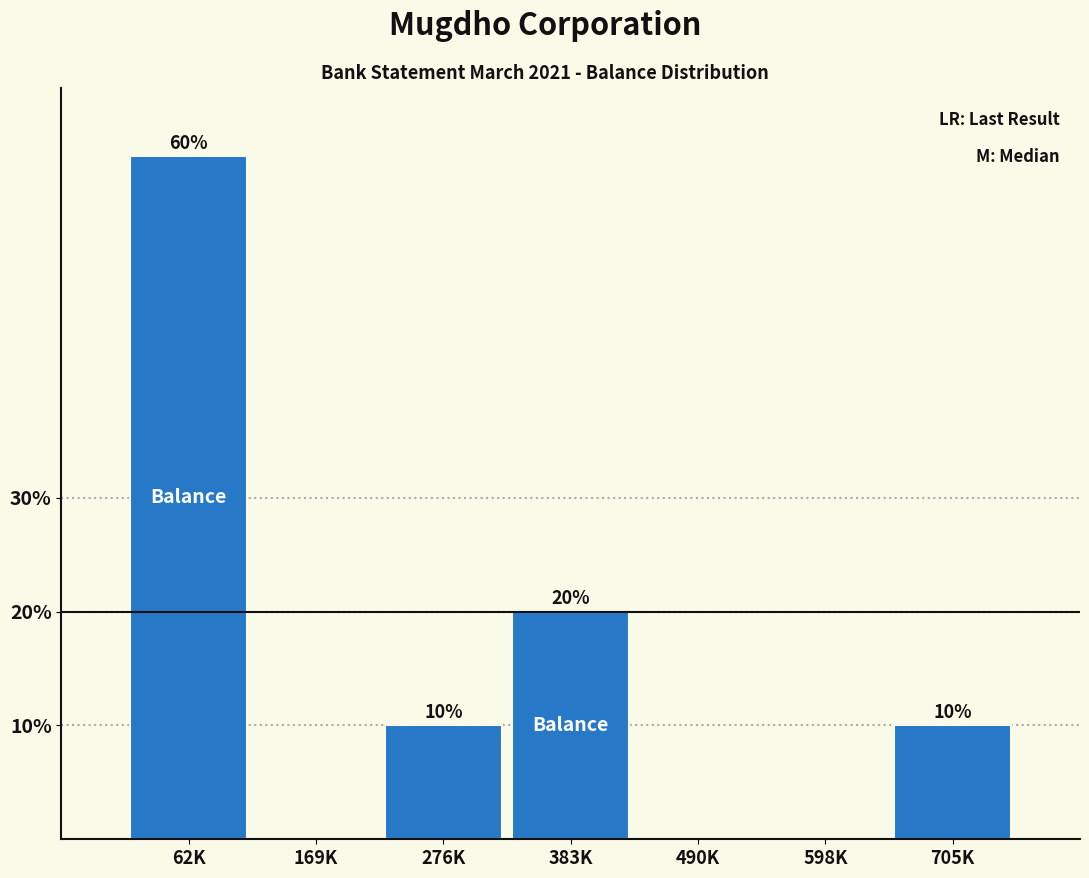

Reading left to right, list all the values displayed in this chart.

62K=60	169K=0	276K=10	383K=20	490K=0	598K=0	705K=10